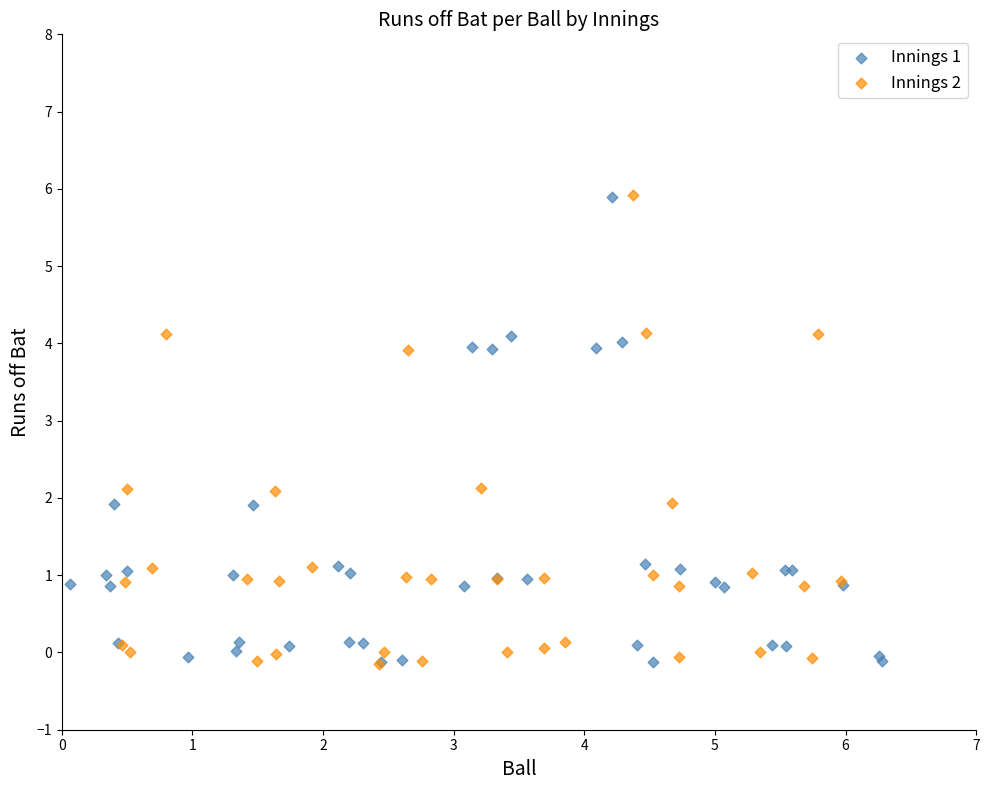

What are all the series names shown in the legend?

Innings 1, Innings 2